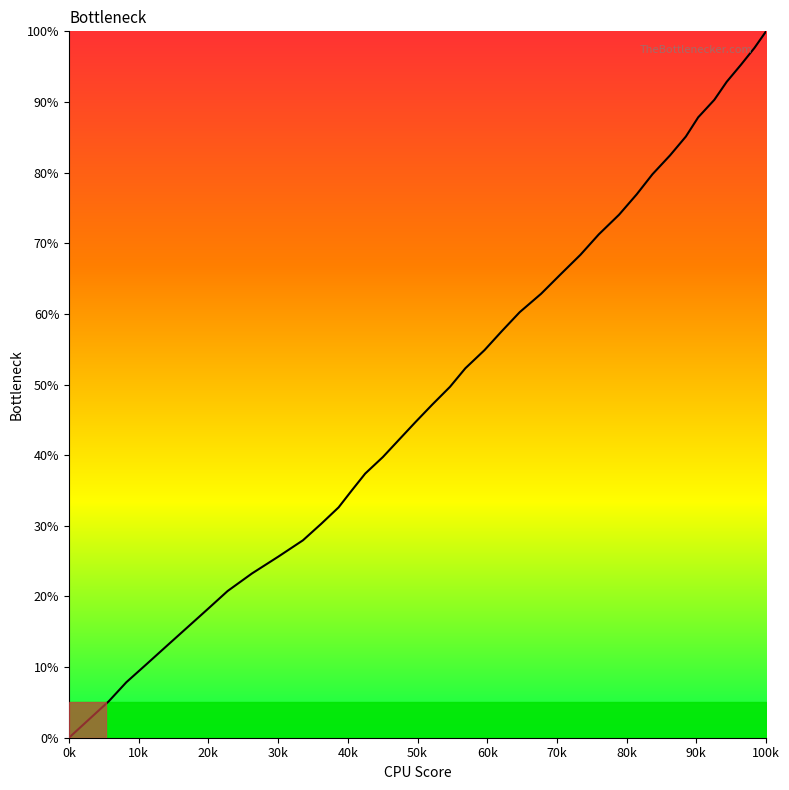

What is the difference between the maximum and minimum values?

100.0